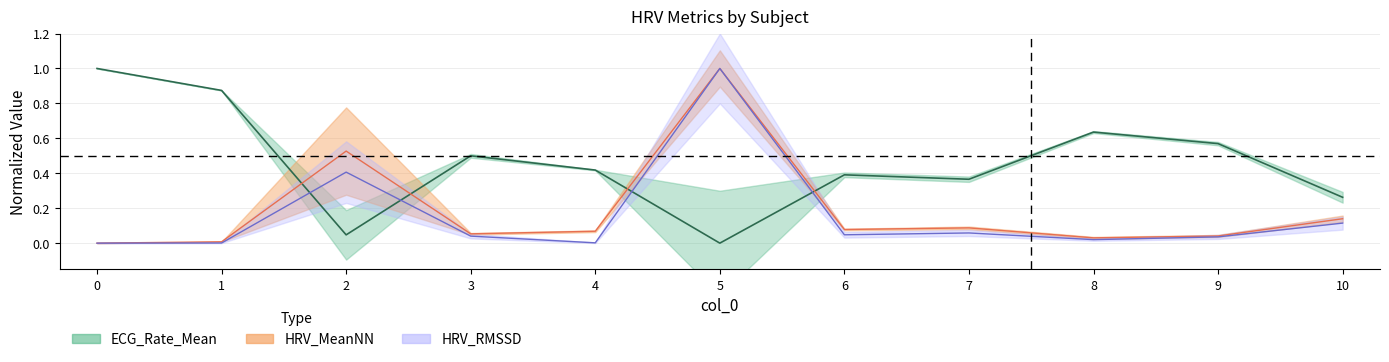

In ECG_Rate_Mean, how many points are higher than both neighbors (excluding endpoints)?

3